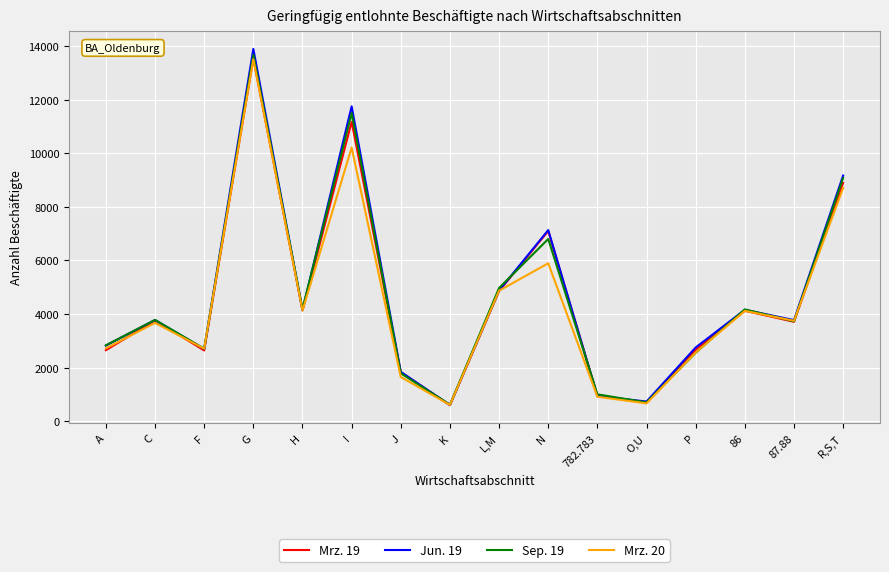

Which label corresponds to the largest value in the chart?

G